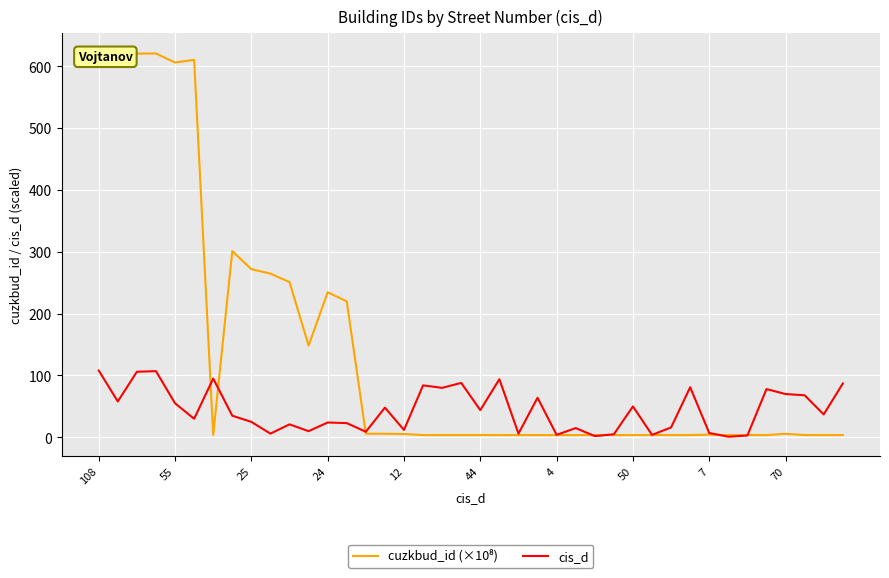

List the series in order of their peak value, lowest first.

cis_d, cuzkbud_id (×10⁸)